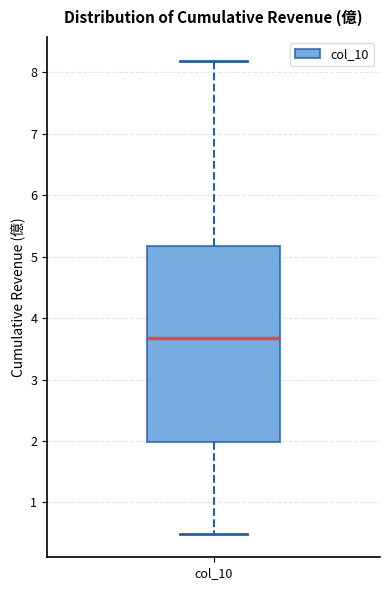

Where does the lower whisker of the box for col_10 end on the y-axis? The values are not printed on the chart, so give them approximately, as read against the axis.

0.5